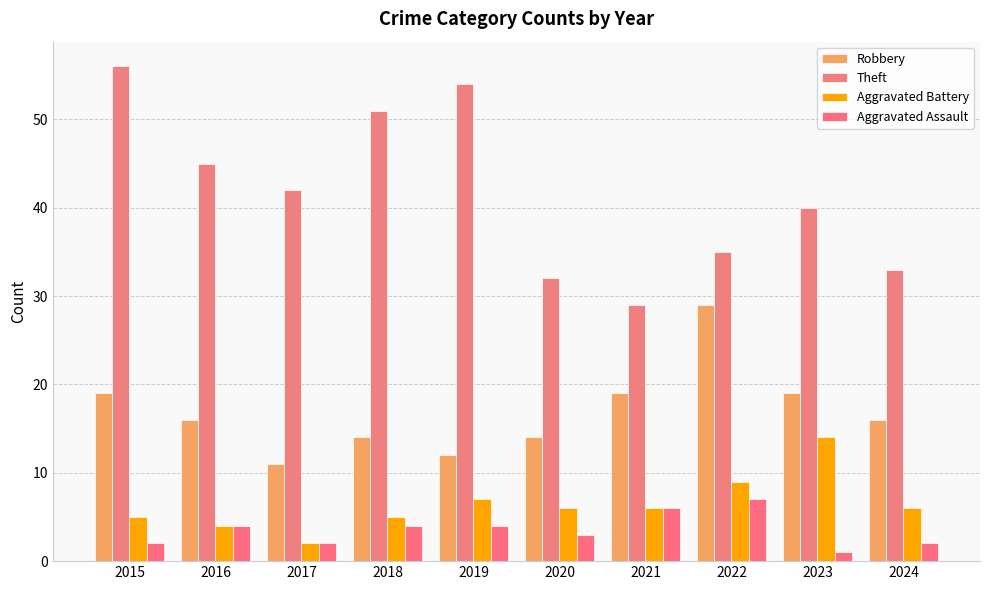

How many bars are there in each group?

4